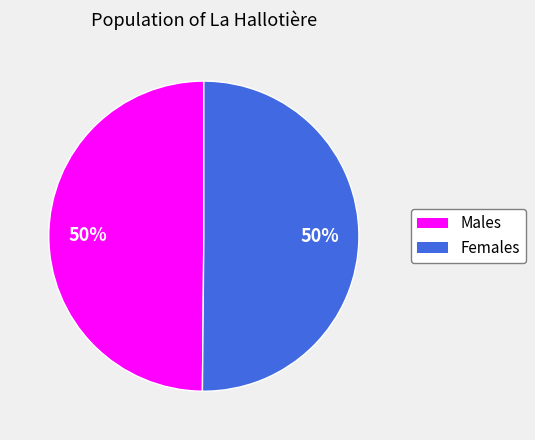

To the nearest percent, what is the average slice percentage?

50%